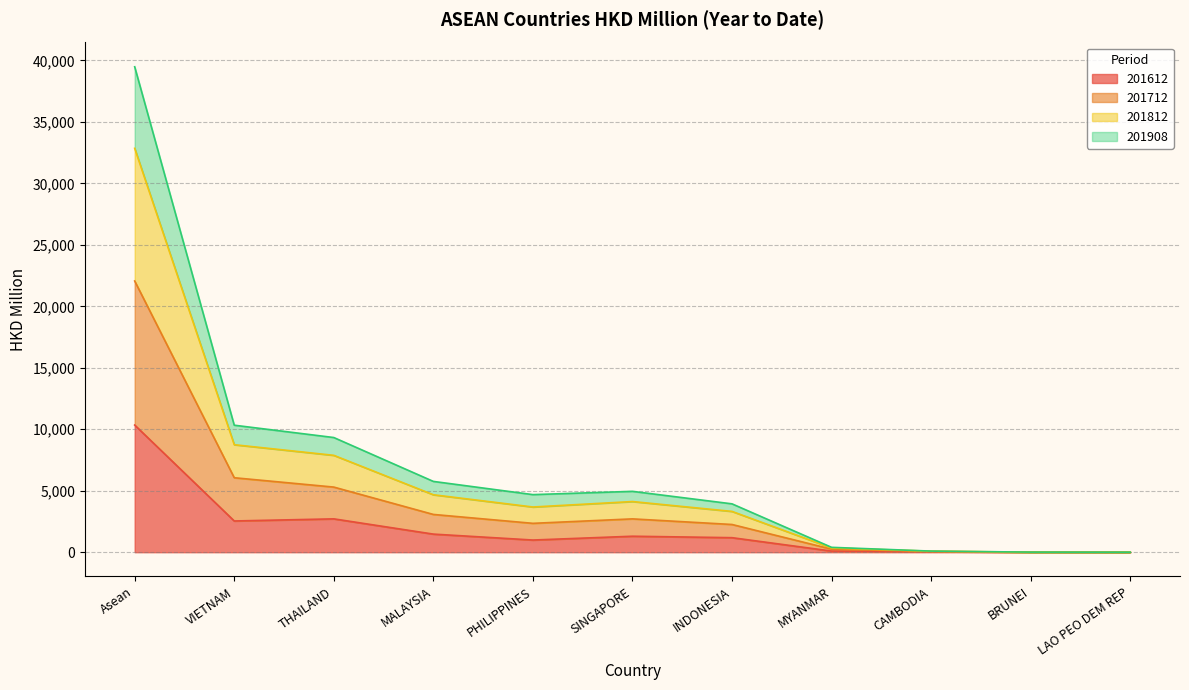

Reading right to left, extract all data points from this chart.

201612: 0.2	2.8	45.3	93.5	1182.7	1301.0	991.1	1472.7	2713.3	2541.3	10343.9
201712: 0.6	5.2	62.5	246.8	2255.8	2712.0	2349.3	3073.1	5297.7	6058.1	22061.2
201812: 1.5	8.1	90.7	397.2	3934.5	4950.9	4684.4	5759.1	9328.6	10330.8	39485.9
201908: 1.5	6.4	82.6	344.4	3319.3	4121.9	3677.6	4673.6	7881.1	8744.2	32852.6